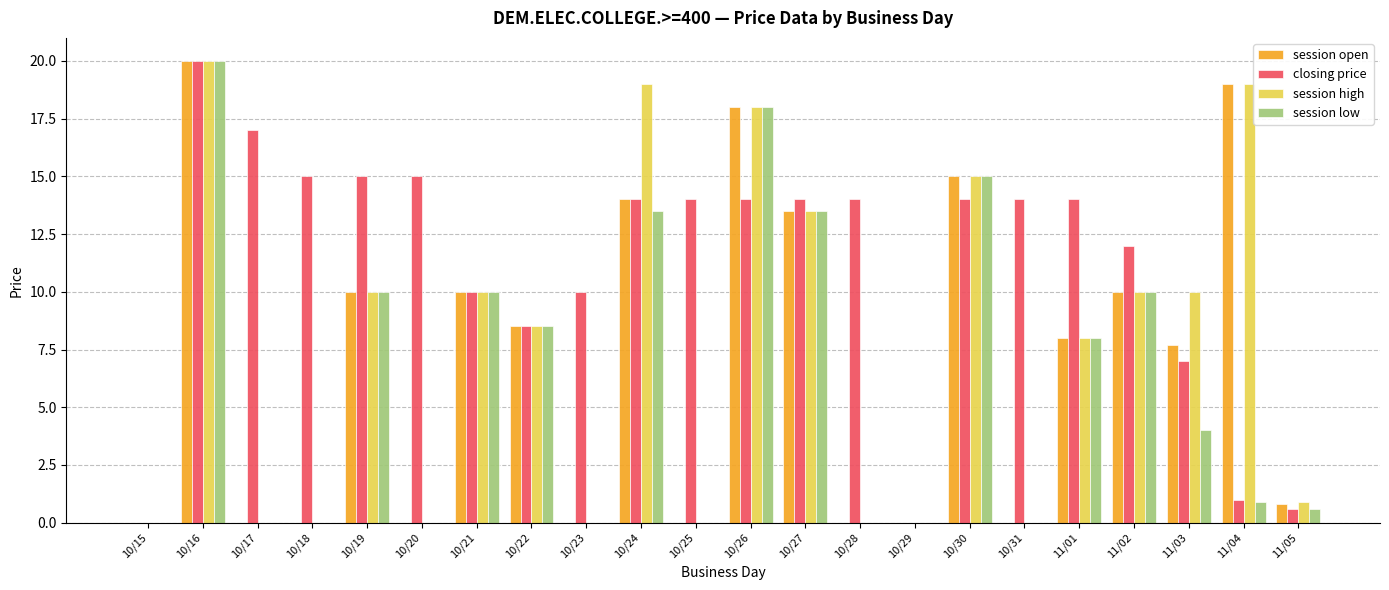

Reading left to right, transcribe all the data shown in this chart.

session open: 0.0	20.0	0.0	0.0	10.0	0.0	10.0	8.5	0.0	14.0	0.0	18.0	13.5	0.0	0.0	15.0	0.0	8.0	10.0	7.7	19.0	0.8
closing price: 0.0	20.0	17.0	15.0	15.0	15.0	10.0	8.5	10.0	14.0	14.0	14.0	14.0	14.0	0.0	14.0	14.0	14.0	12.0	7.0	1.0	0.6
session high: 0.0	20.0	0.0	0.0	10.0	0.0	10.0	8.5	0.0	19.0	0.0	18.0	13.5	0.0	0.0	15.0	0.0	8.0	10.0	10.0	19.0	0.9
session low: 0.0	20.0	0.0	0.0	10.0	0.0	10.0	8.5	0.0	13.5	0.0	18.0	13.5	0.0	0.0	15.0	0.0	8.0	10.0	4.0	0.9	0.6